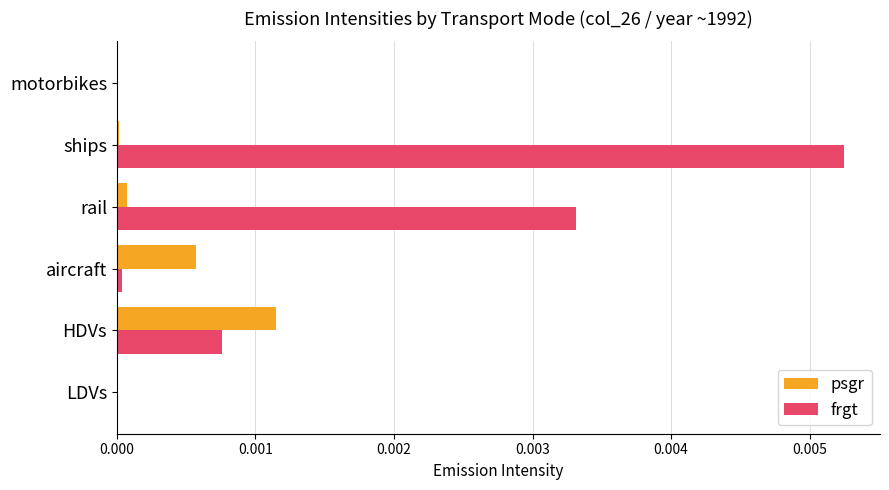

How many categories are shown in the chart?

6